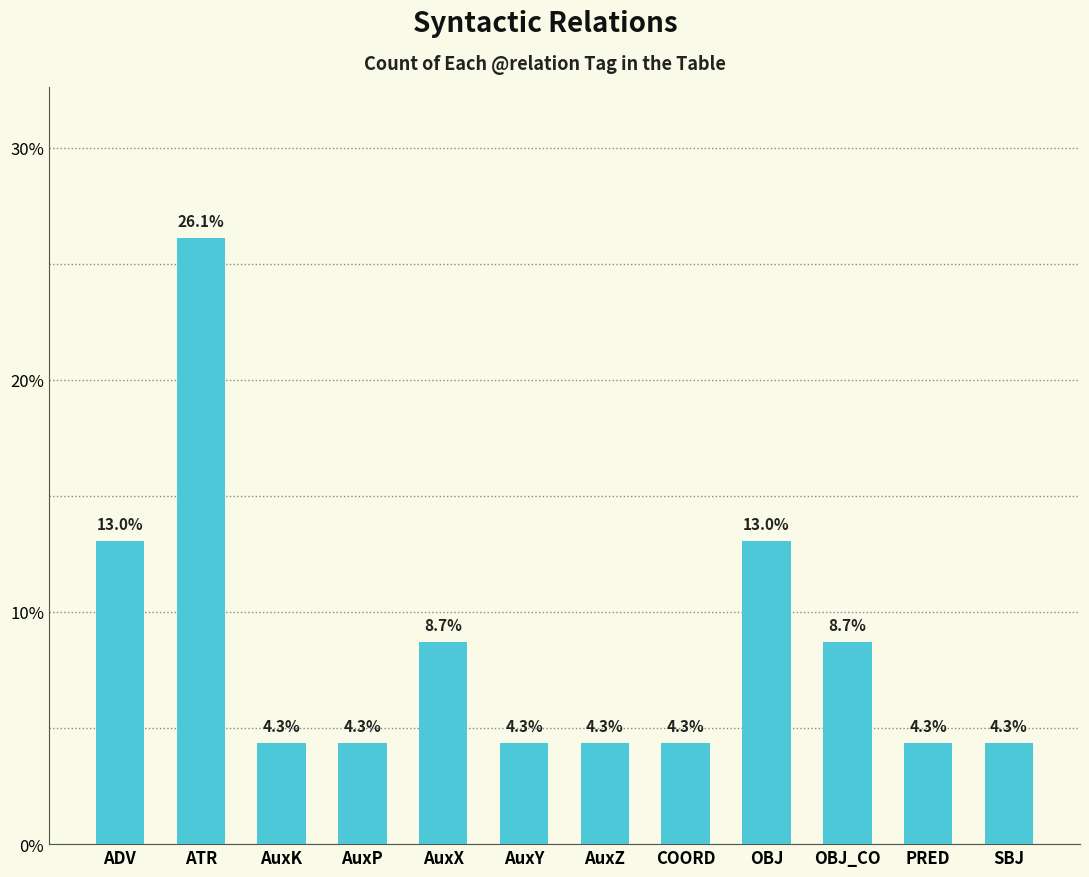

What is the maximum value shown in the chart?

26.1